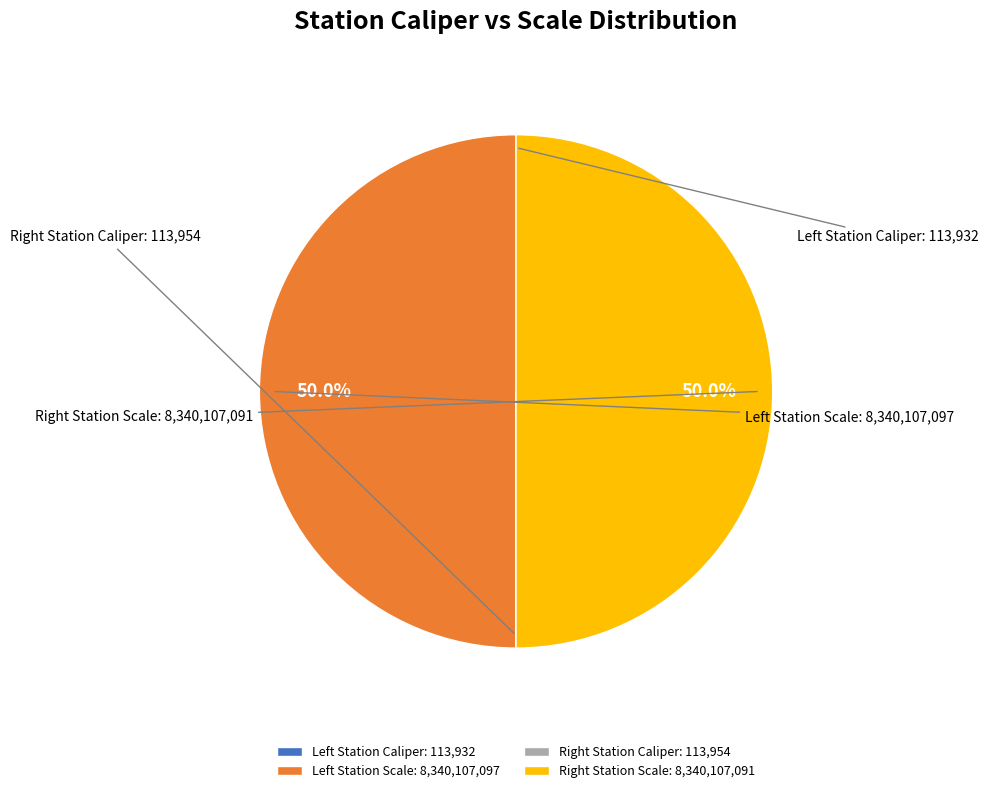

To the nearest percent, what is the average slice percentage?

25%